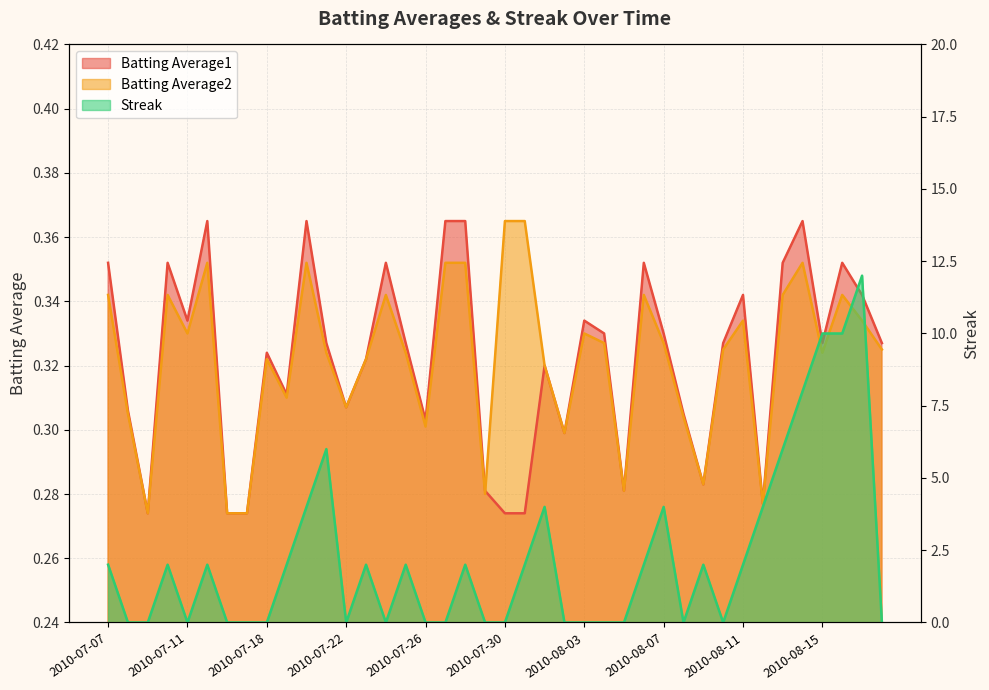

What is the label of the 11th point from the right?

2010-08-08